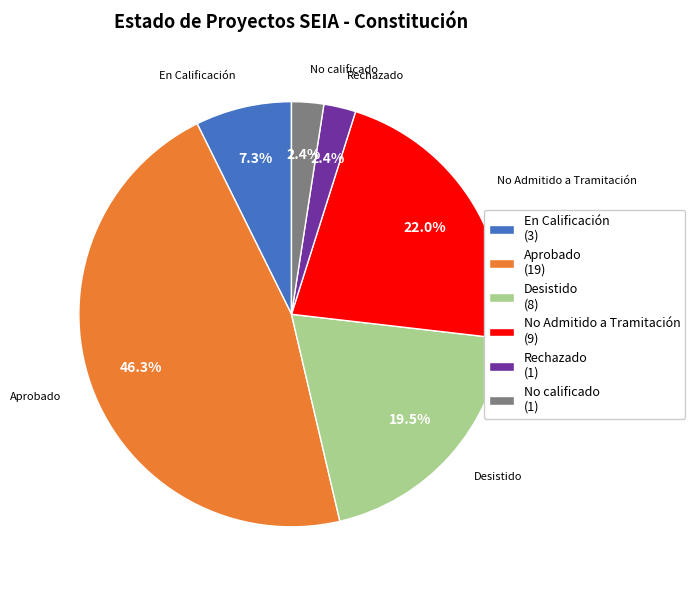

To the nearest percent, what is the difference between the Aprobado and Rechazado slice percentages?

44%